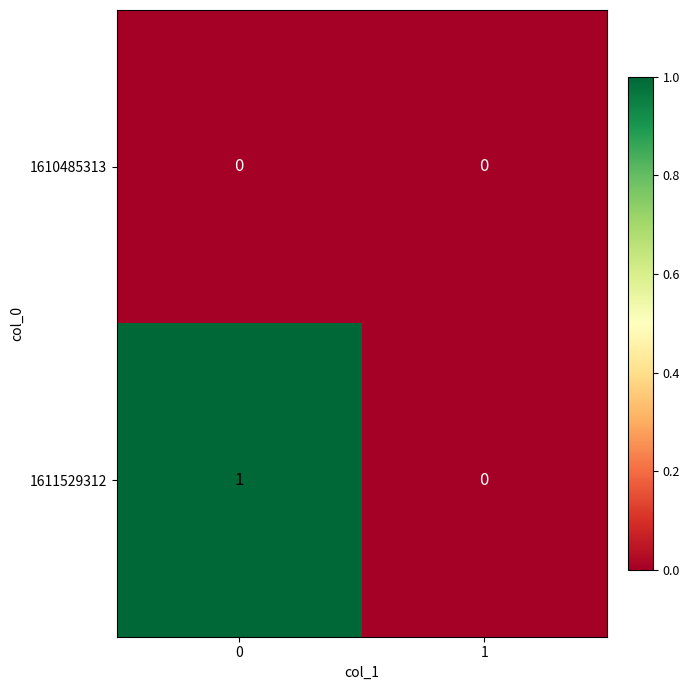

Count the number of data series in this chart.

2